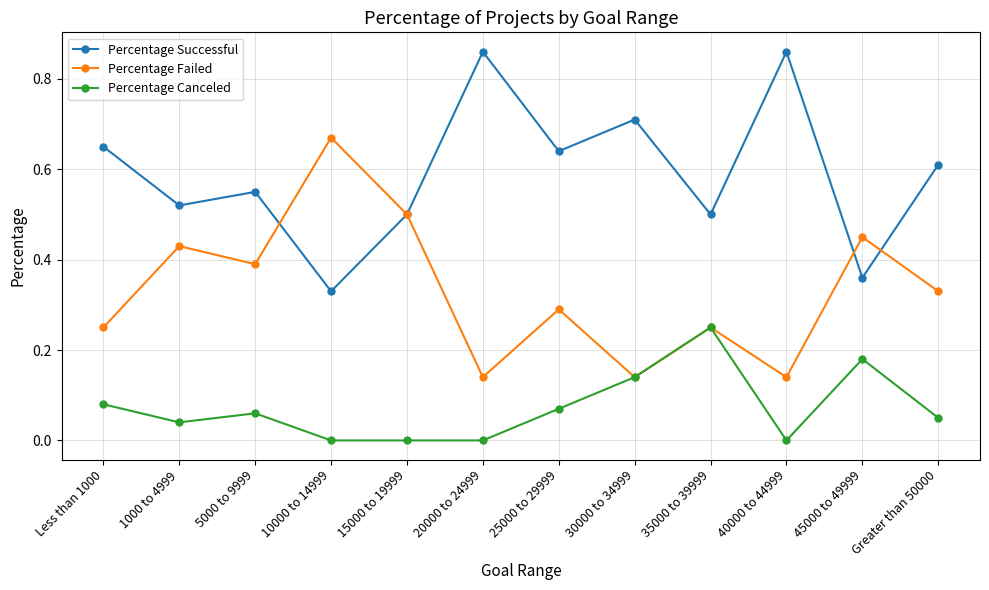

At how many categories does at least one series exceed 0?

12